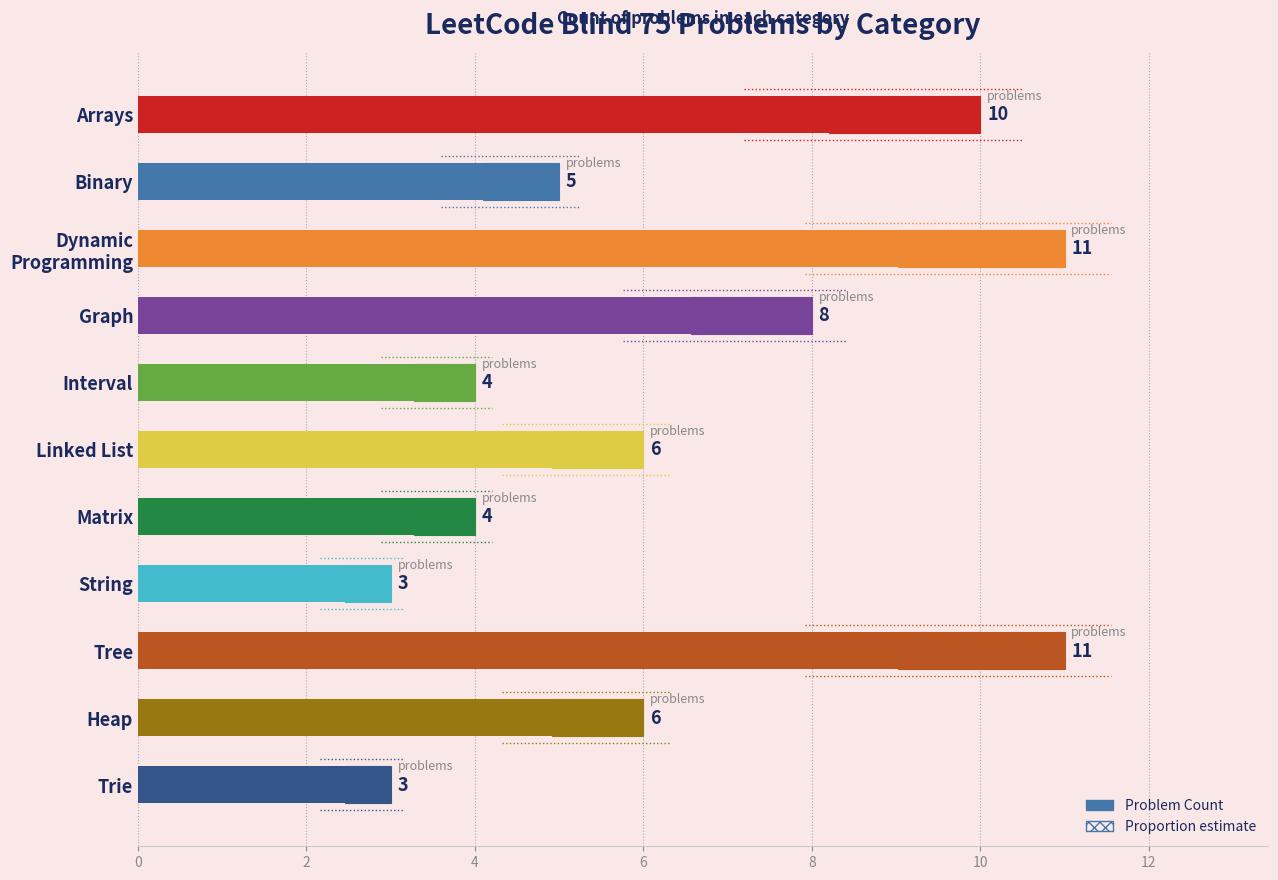

How many values are between 4 and 10?

7